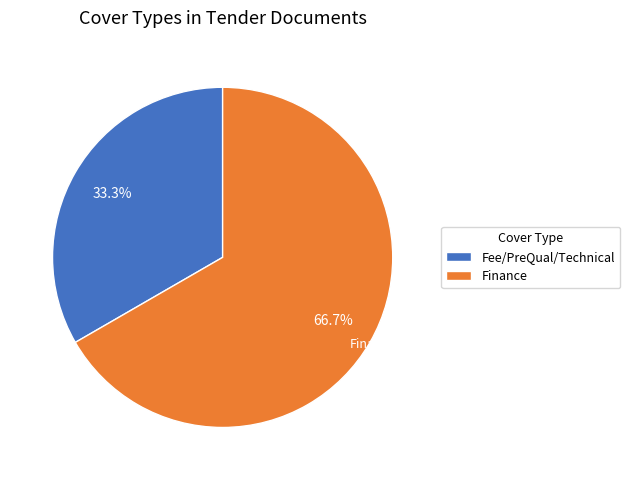

Approximately how many times larger is the value at Fee/PreQual/Technical compared to Finance?

0.5